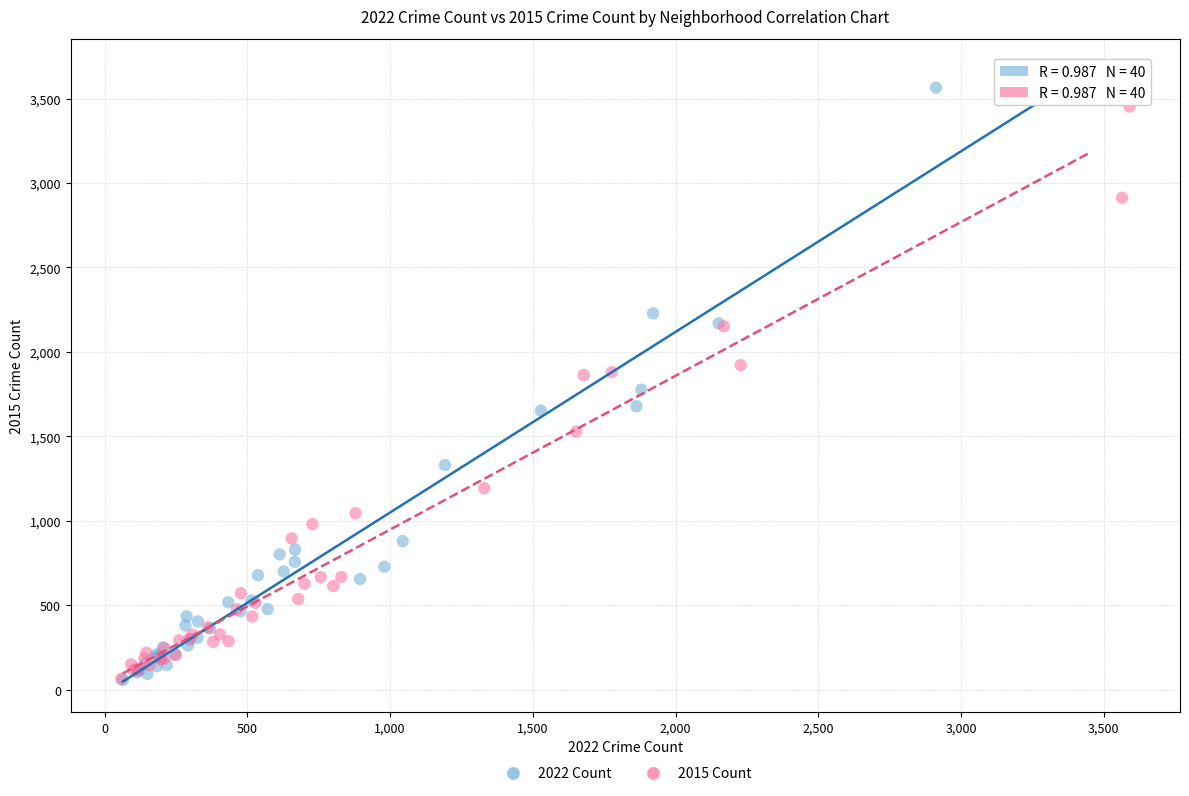

Which series has the widest spread of Y values?

2022 Count